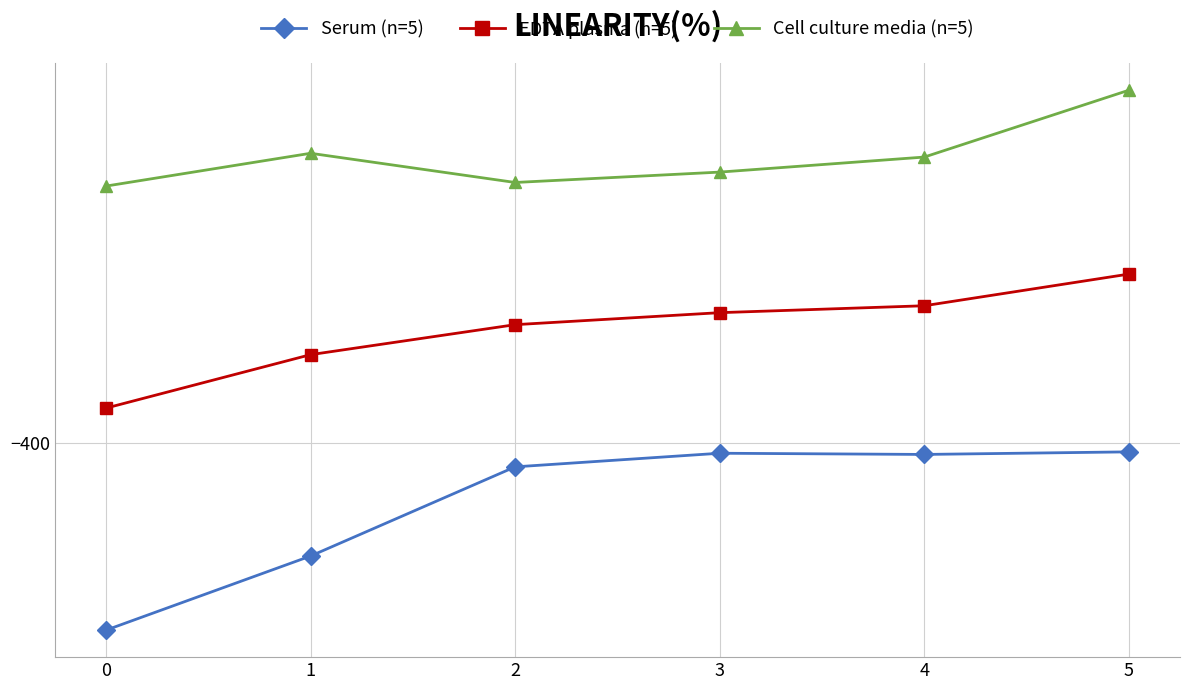

What is the total value across all series at 1?

-1083.3